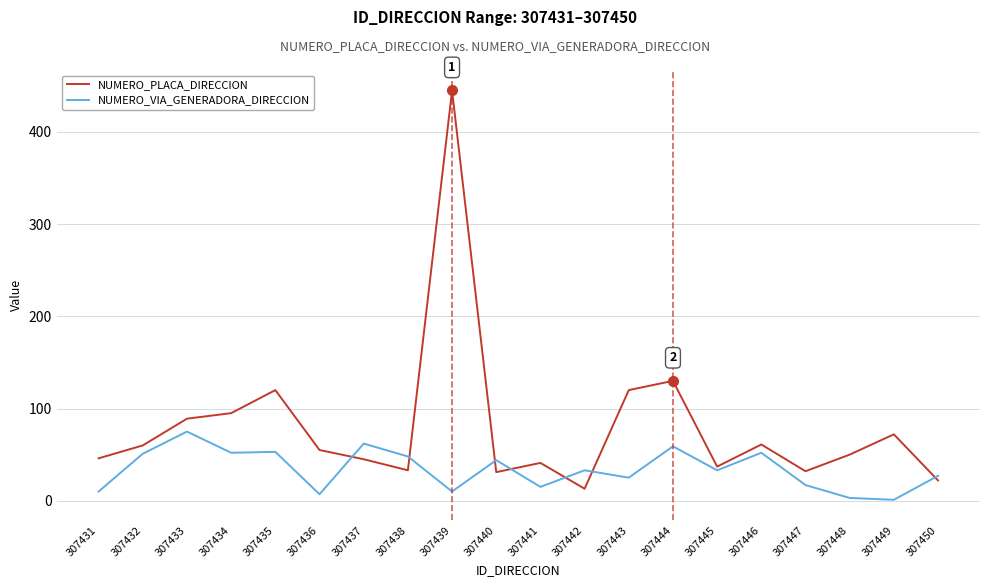

What is the sum of all NUMERO_VIA_GENERADORA_DIRECCION values?

677